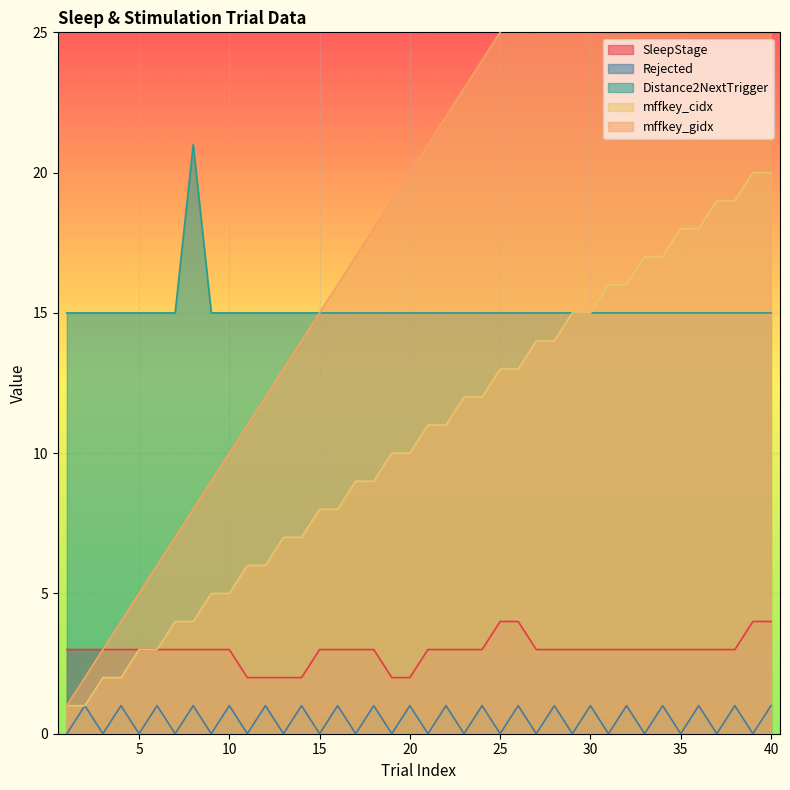

Which has a higher value, 18 or 12?

18